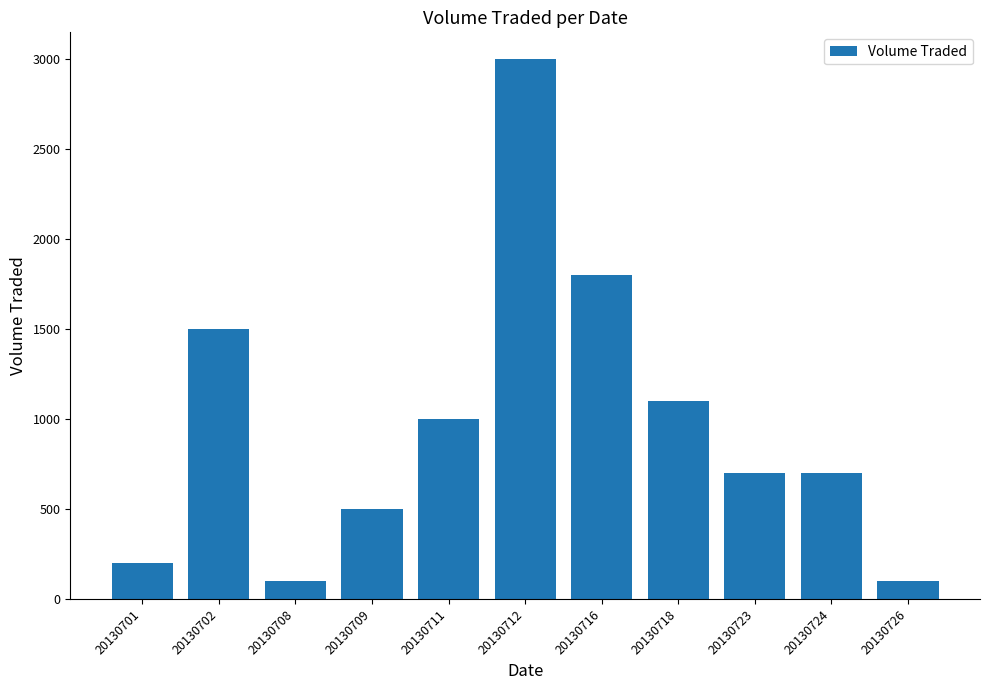

What is the sum of the values at 20130716 and 20130711?

2800